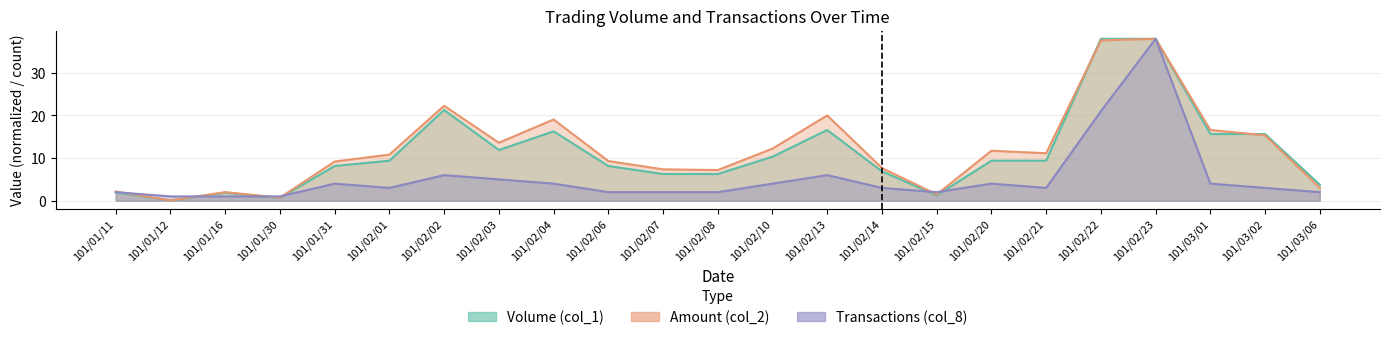

What is the difference between the maximum and minimum values in the Amount (col_2) series?

37.9